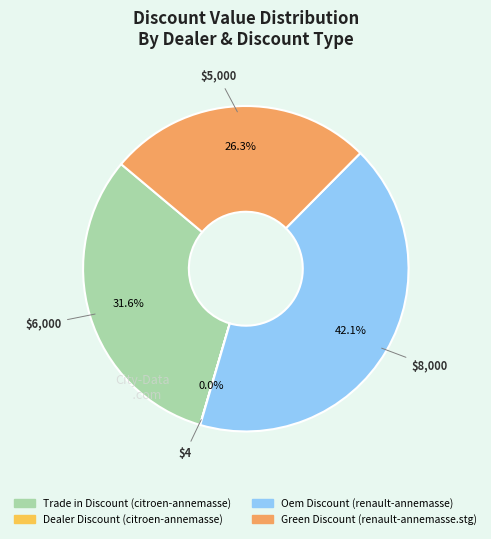

What percentage is NOT represented by Green Discount (renault-annemasse.stg)?

73.7%